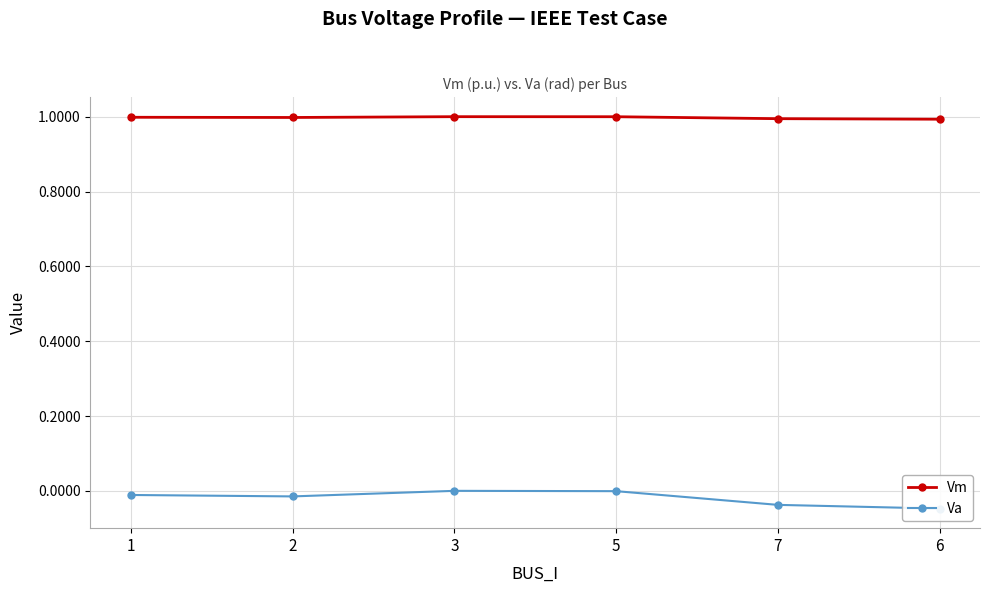

At 7, list the series in order from largest to smallest.

Vm, Va